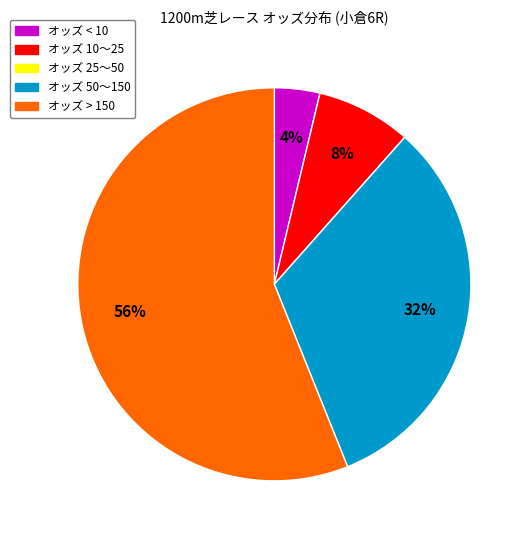

Is there any slice that represents more than half of the pie?

Yes